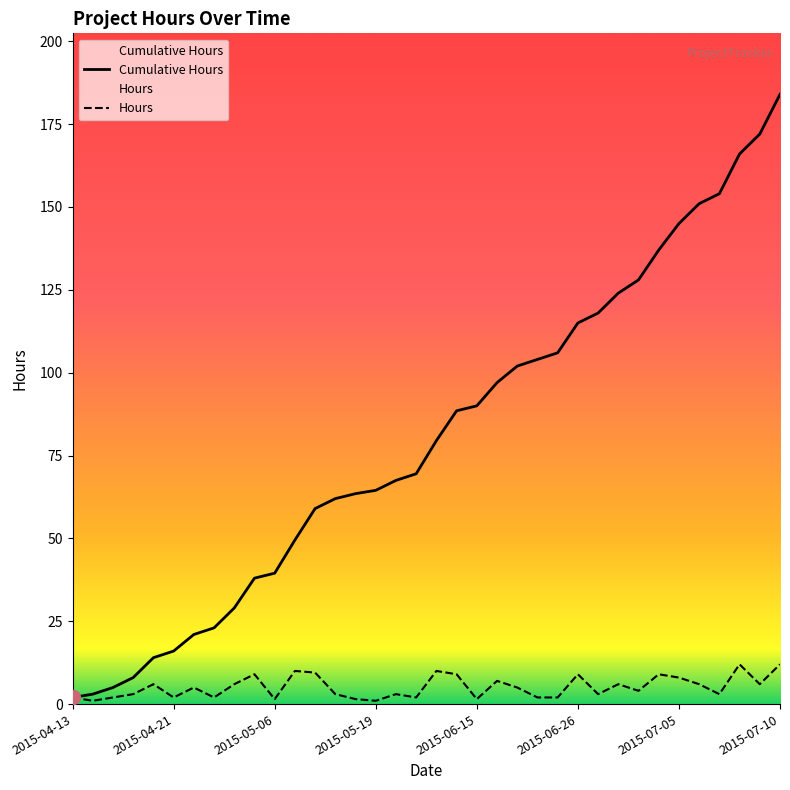

Which series has the widest spread of values?

Cumulative Hours